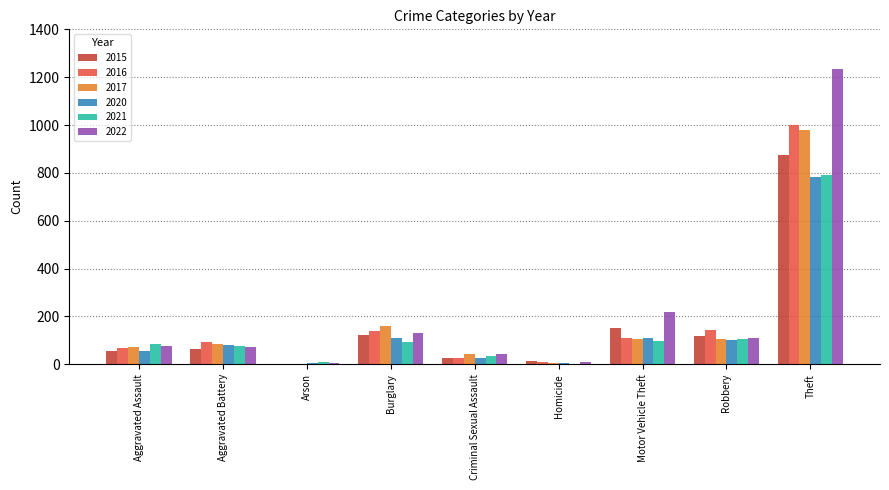

Where is 2017 nearest to the value 490?

Burglary